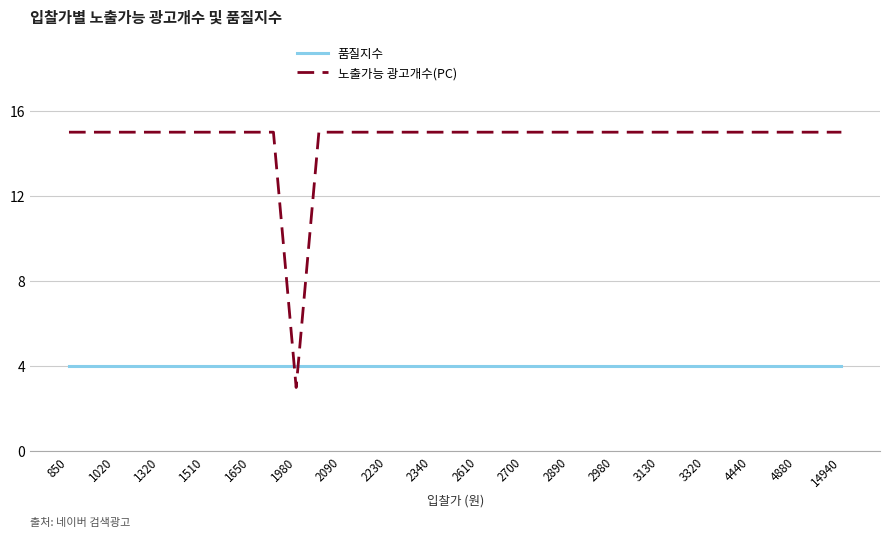

Which series has the largest range (max minus min)?

노출가능 광고개수(PC)